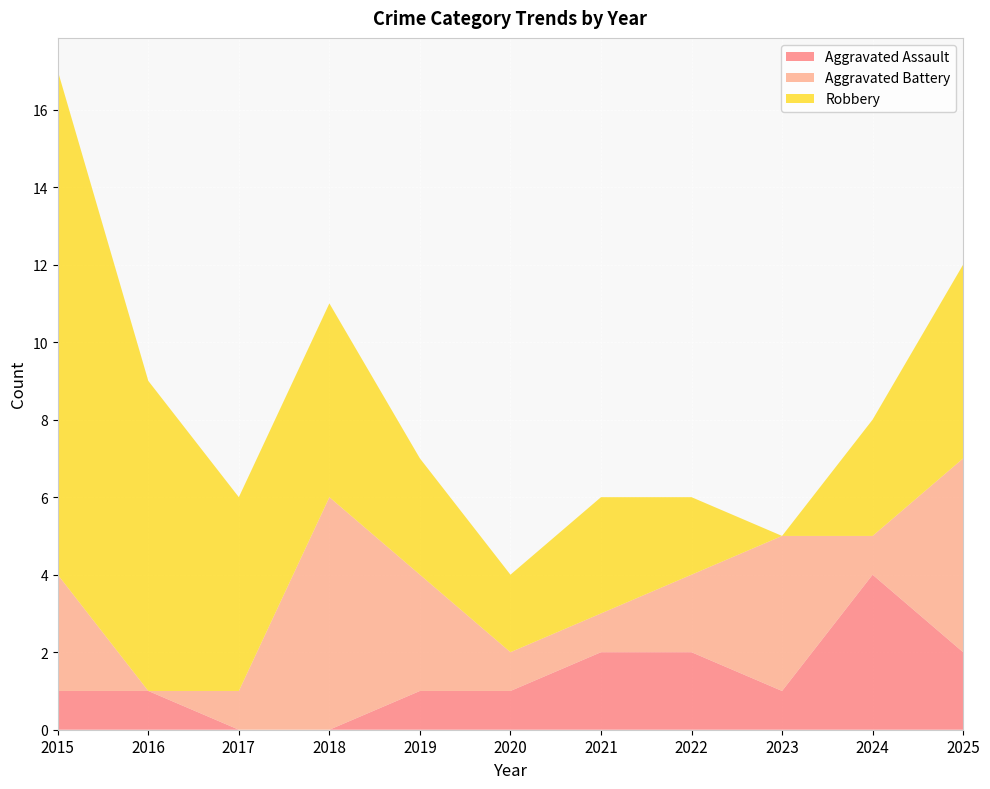

Reading left to right, what are all the values shown in this chart?

Aggravated Assault: 2015=1	2016=1	2017=0	2018=0	2019=1	2020=1	2021=2	2022=2	2023=1	2024=4	2025=2
Aggravated Battery: 2015=3	2016=0	2017=1	2018=6	2019=3	2020=1	2021=1	2022=2	2023=4	2024=1	2025=5
Robbery: 2015=13	2016=8	2017=5	2018=5	2019=3	2020=2	2021=3	2022=2	2023=0	2024=3	2025=5